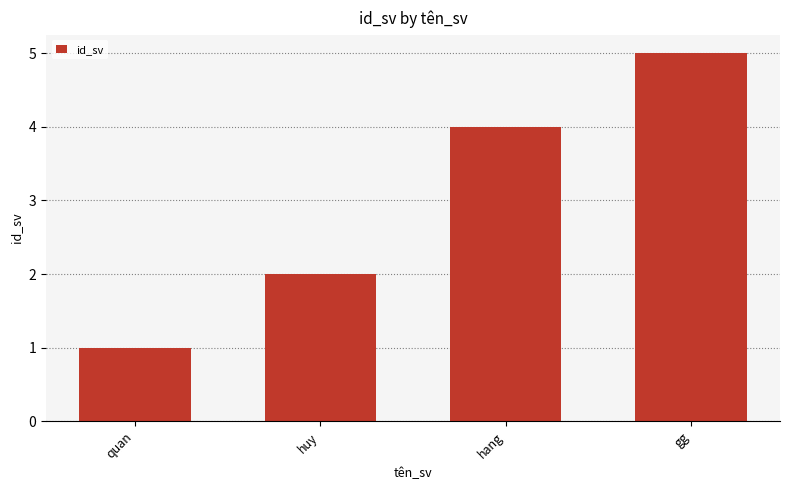

List the labels in order of value, smallest first.

quan, huy, hang, gg